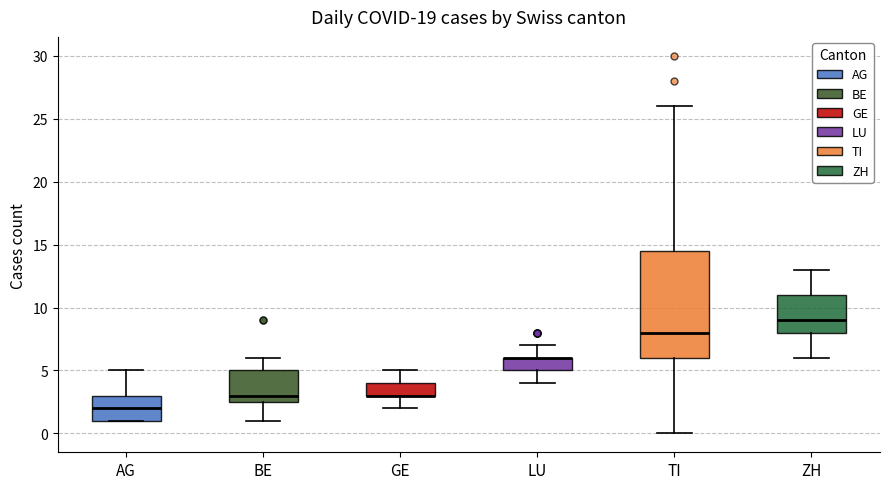

Comparing the boxes themselves (not the whiskers), which one is the tallest?

TI